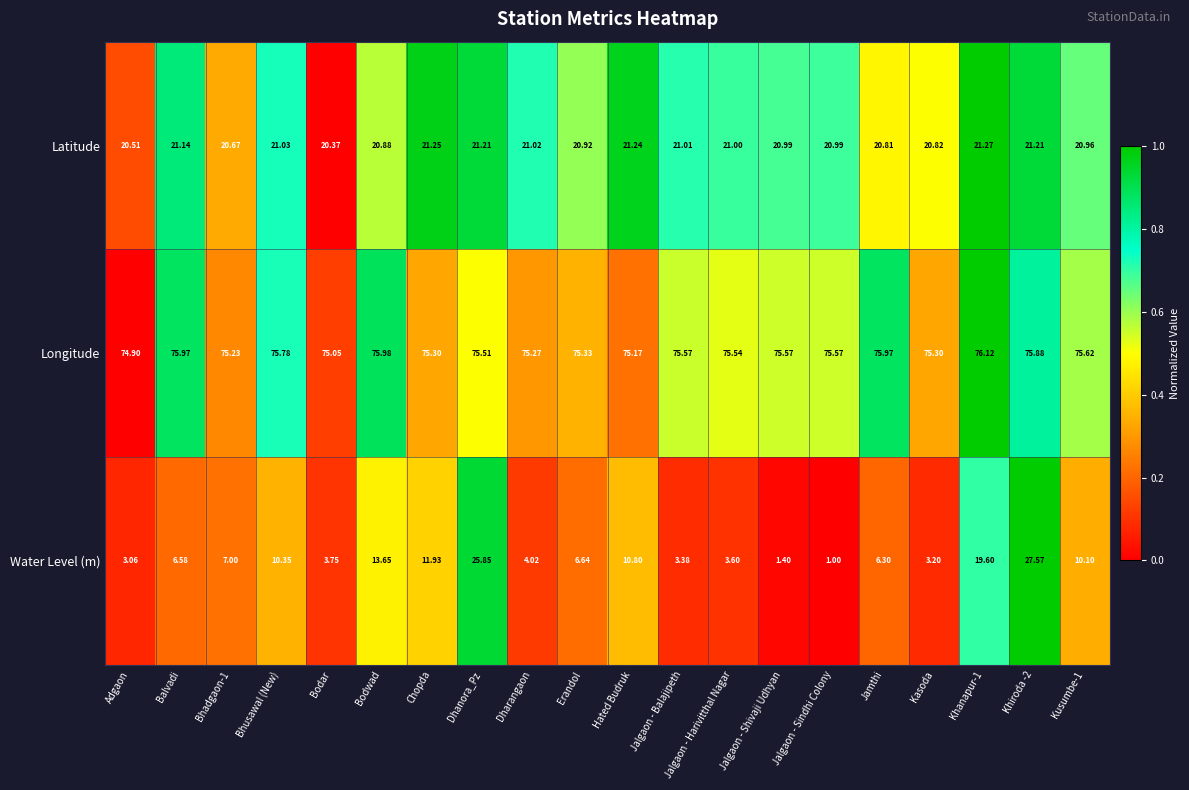

Which series changed the most between Bhadgaon-1 and Hated Budruk?

Water Level (m)